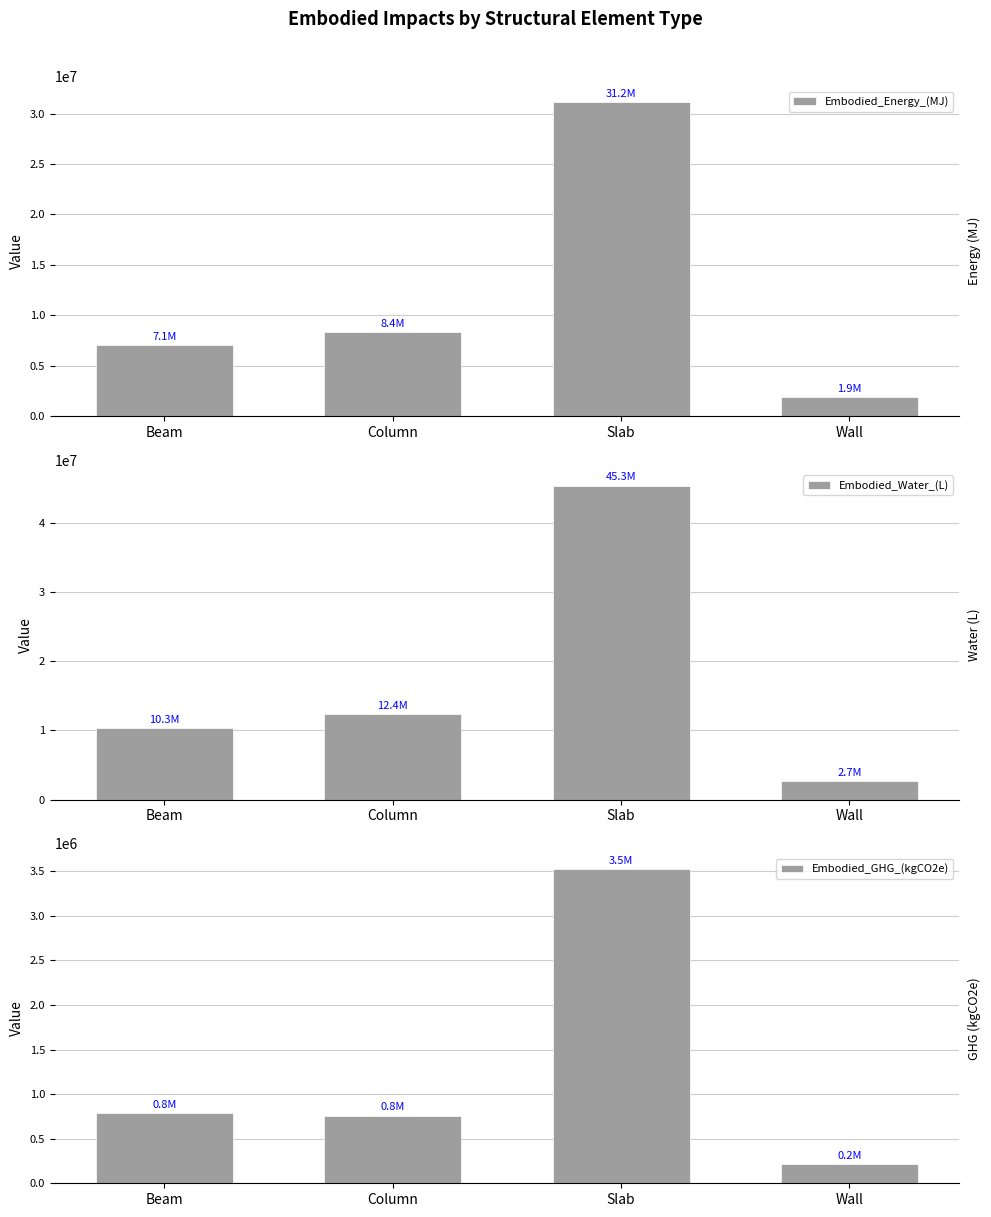

Reading left to right, list all the values displayed in this chart.

Embodied_Energy_(MJ): Beam=7071431.2	Column=8356460.0	Slab=31176543.6	Wall=1852833.0
Embodied_Water_(L): Beam=10300022.8	Column=12361876.3	Slab=45343323.6	Wall=2686028.8
Embodied_GHG_(kgCO2e): Beam=785714.8	Column=760290.4	Slab=3523729.9	Wall=217149.8